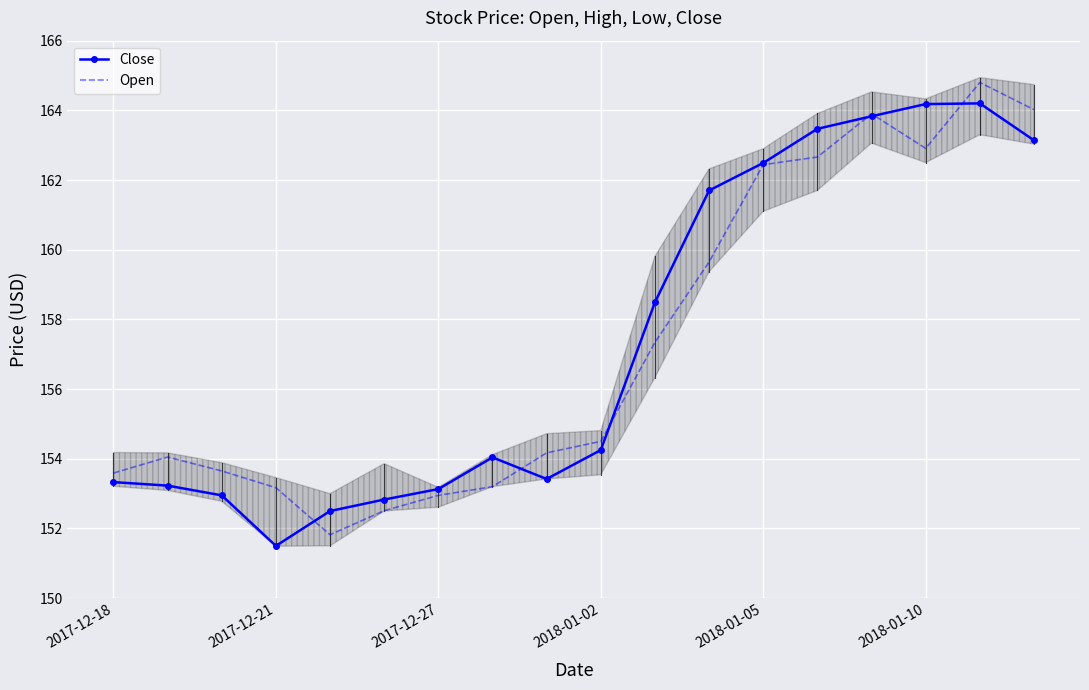

The value of Close at 2018-01-10 is 164.2. True or false?

True